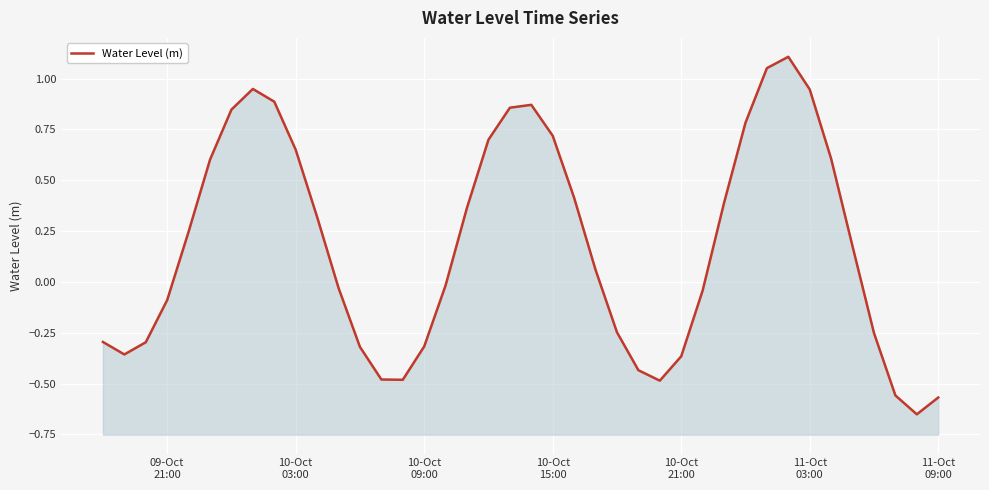

Is it true that the value at 10-Oct 09:00 is -0.2?

False